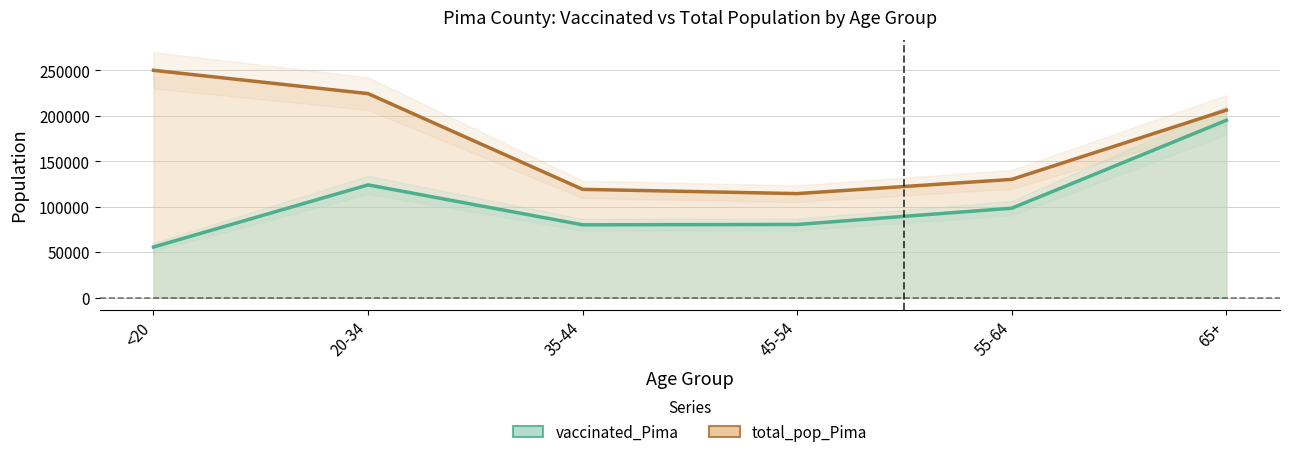

Does the chart display data point markers on the line(s)?

No